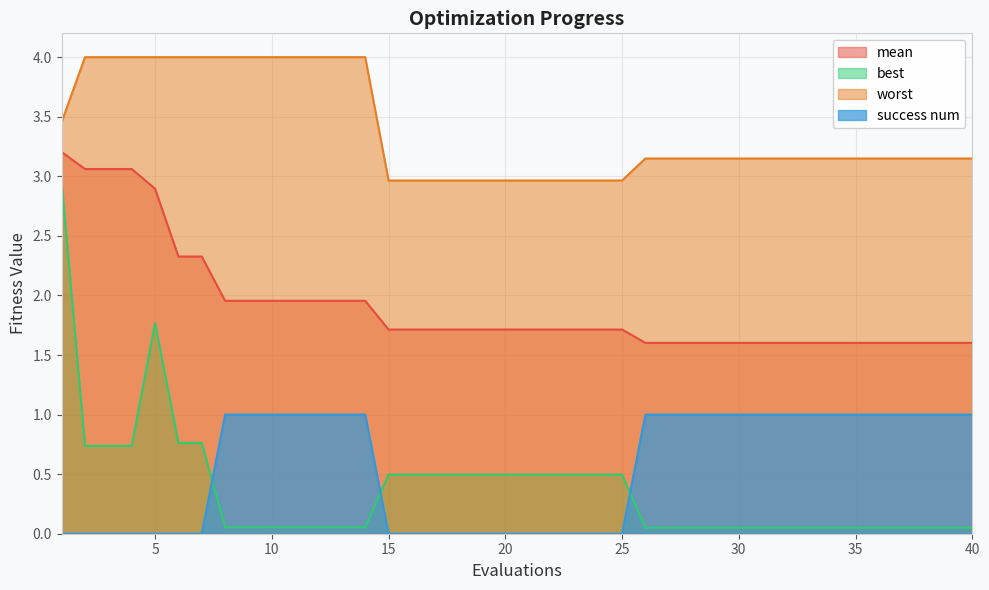

True or false: mean and success num intersect in this chart.

False